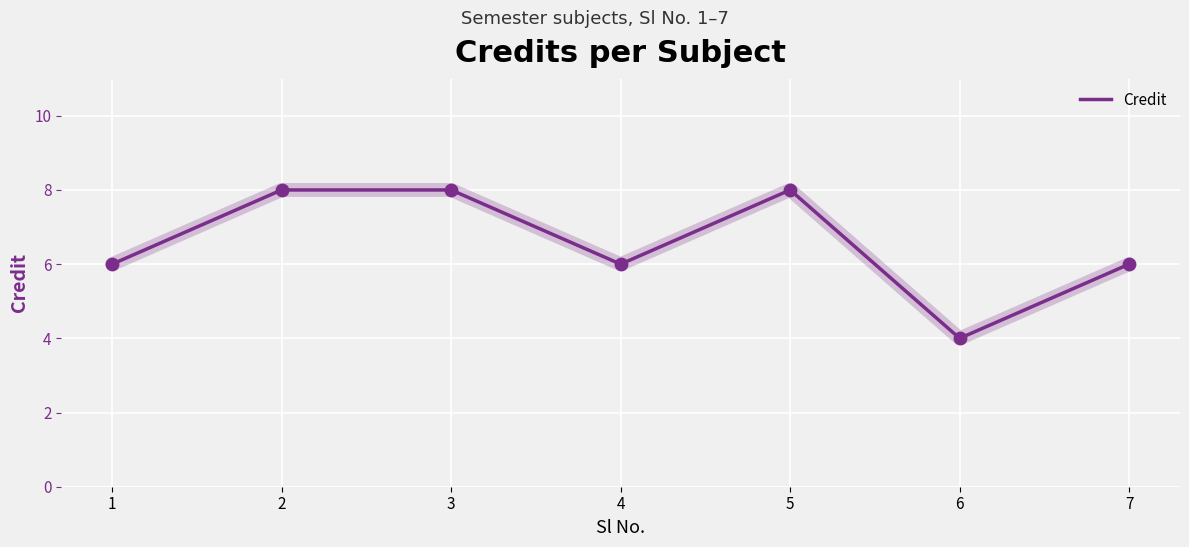

Between 5 and 4, which is larger?

5